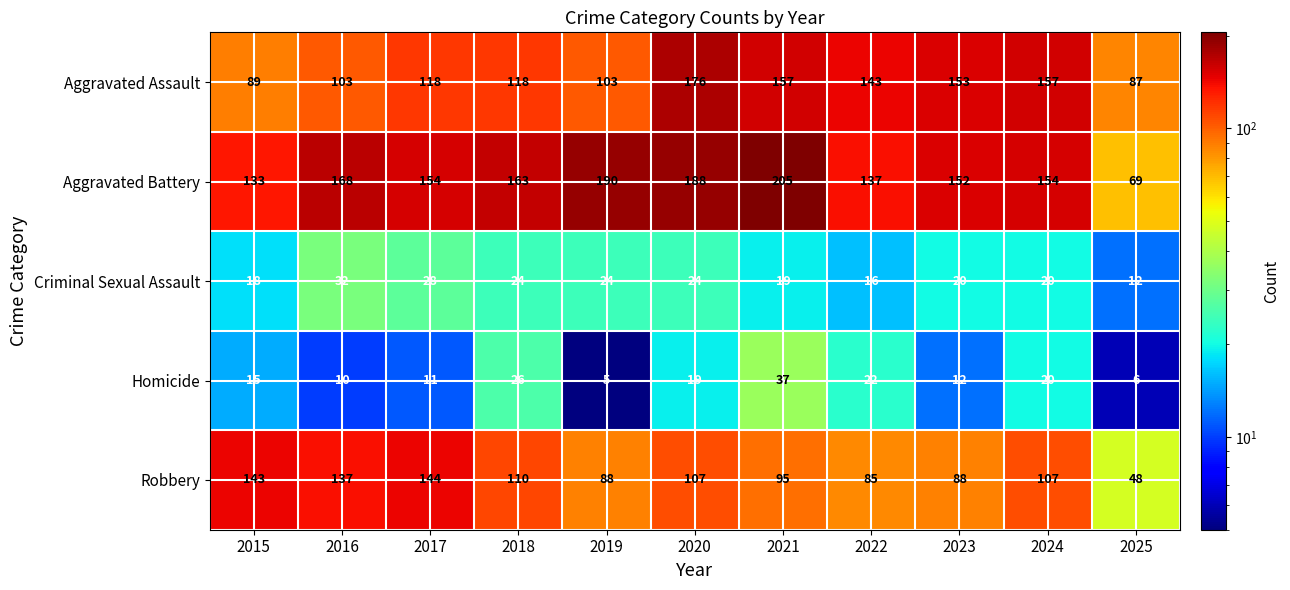

At which label does Robbery reach its peak?

2017